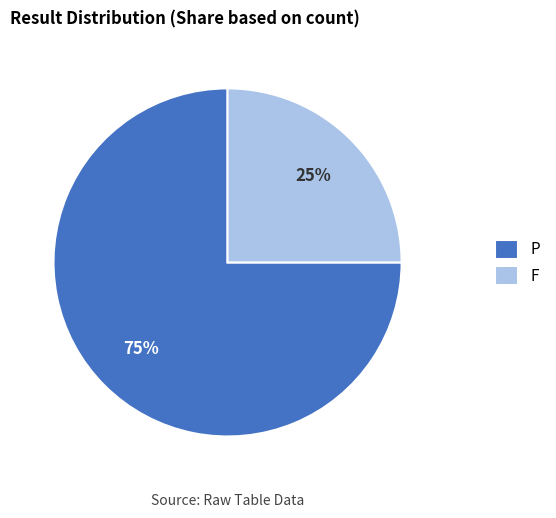

Rank the categories by value from lowest to highest.

F, P